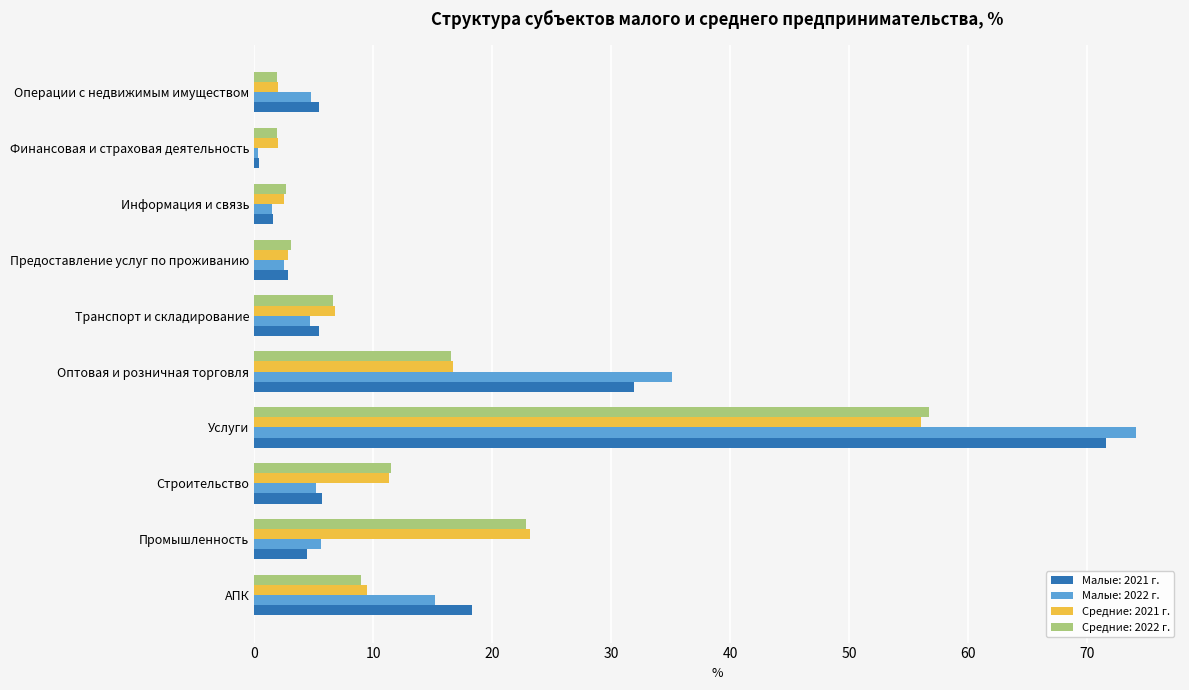

Which series has the widest spread of values?

Малые: 2022 г.